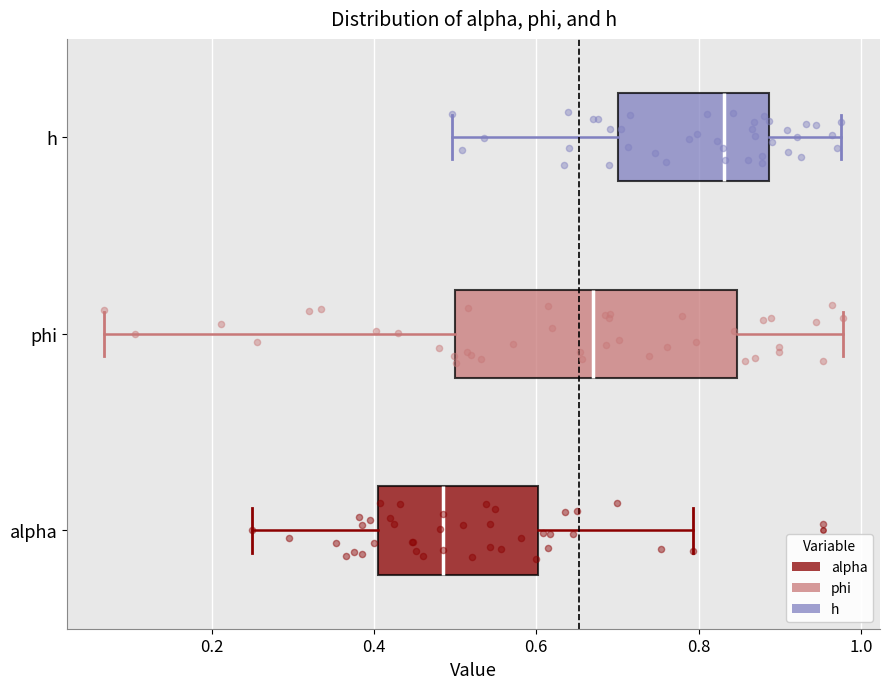

Which box's median line is the furthest to the right?

h